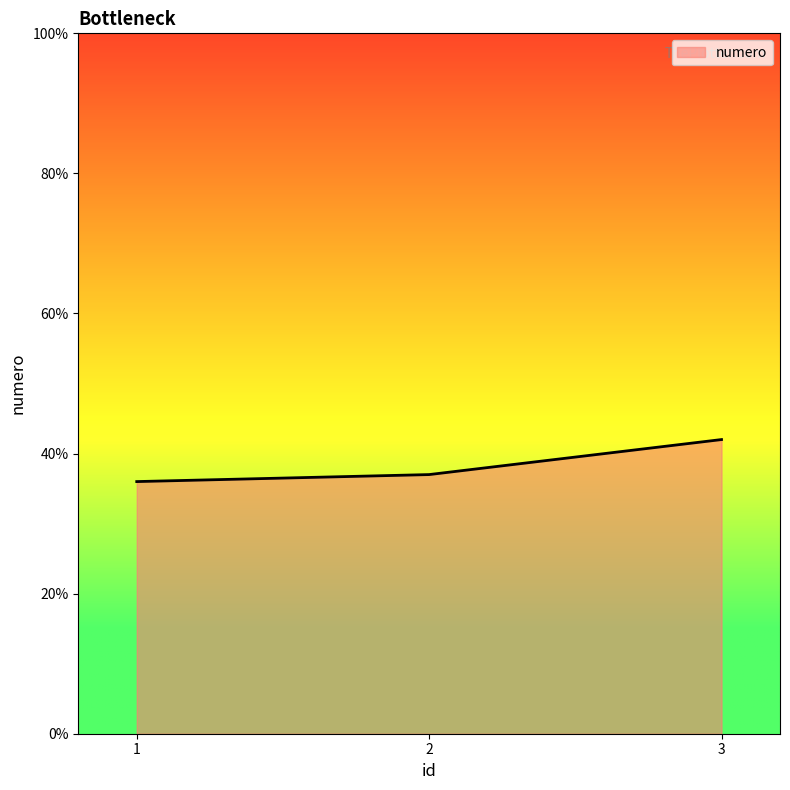

What is the change in value from 2 to 3?

+5